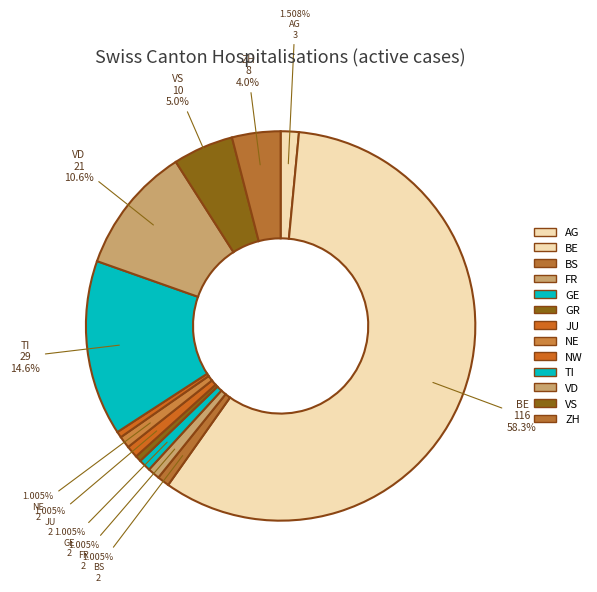

How many slices are in this pie chart?

13